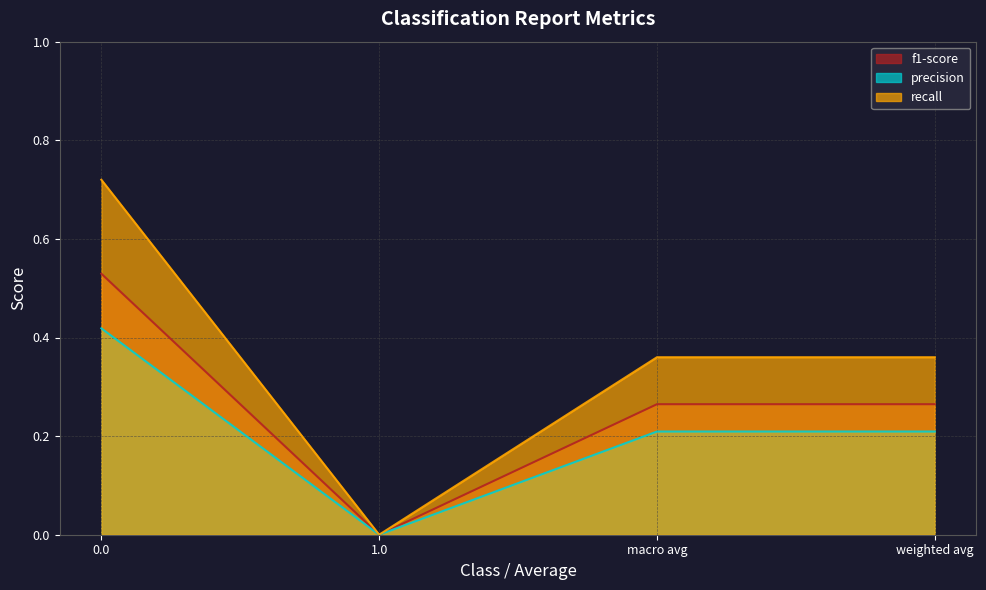

Is it true that recall equals 0.4 at 0.0?

False